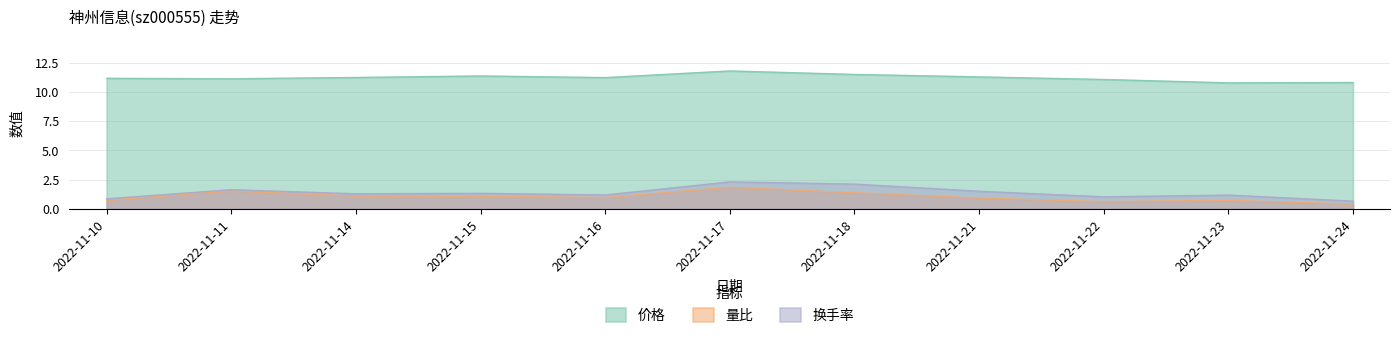

Reading left to right, list all the values displayed in this chart.

价格: 11.2	11.1	11.2	11.4	11.2	11.8	11.5	11.3	11.1	10.8	10.8
量比: 0.7	1.5	1.1	1.1	1.0	1.8	1.4	0.9	0.6	0.7	0.4
换手率: 0.8	1.6	1.3	1.3	1.2	2.3	2.1	1.5	1.0	1.2	0.7